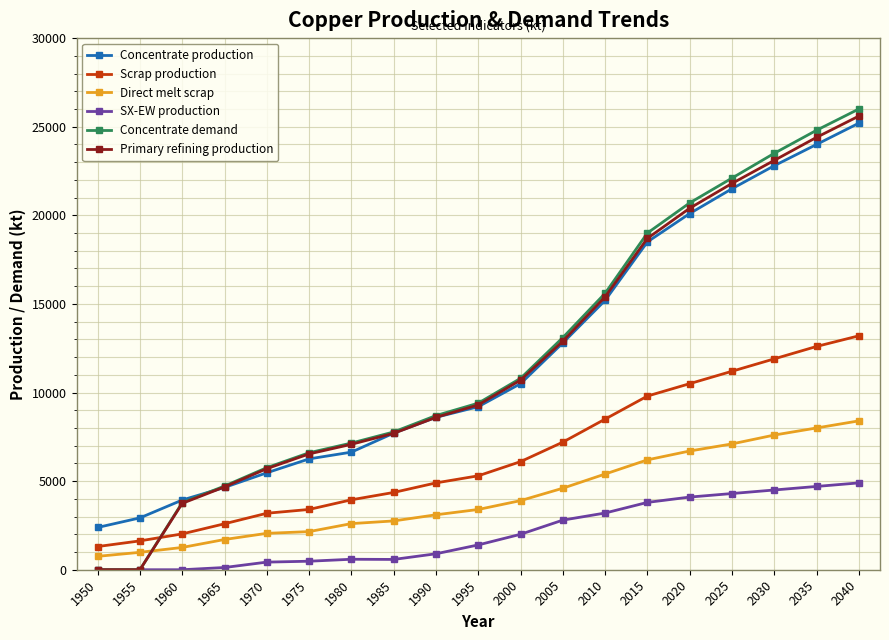

Which series has the largest range (max minus min)?

Concentrate demand